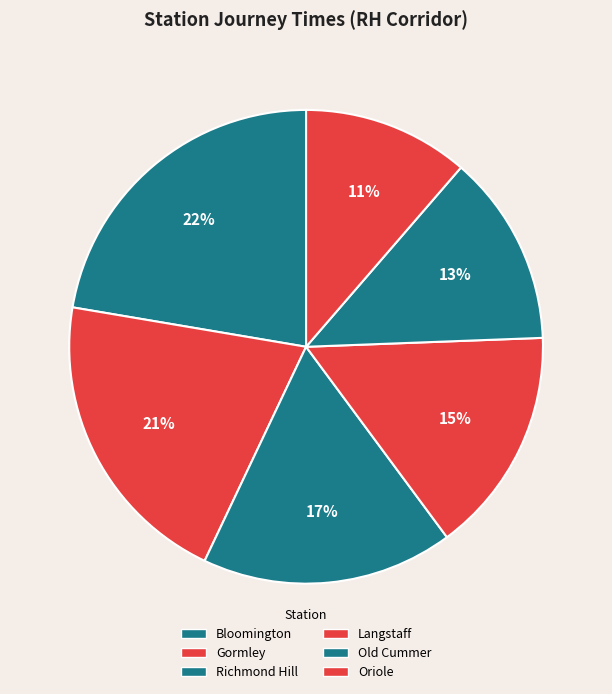

To the nearest percent, what is the average slice percentage?

17%